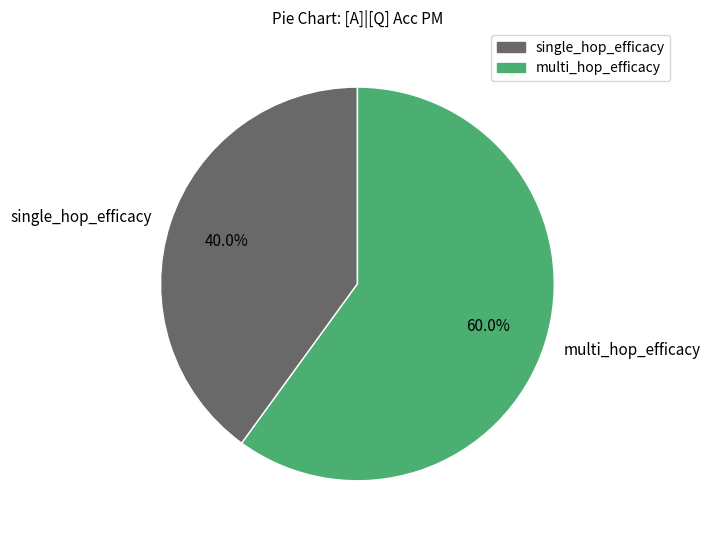

To the nearest percent, what is the combined percentage of multi_hop_efficacy and single_hop_efficacy?

100%